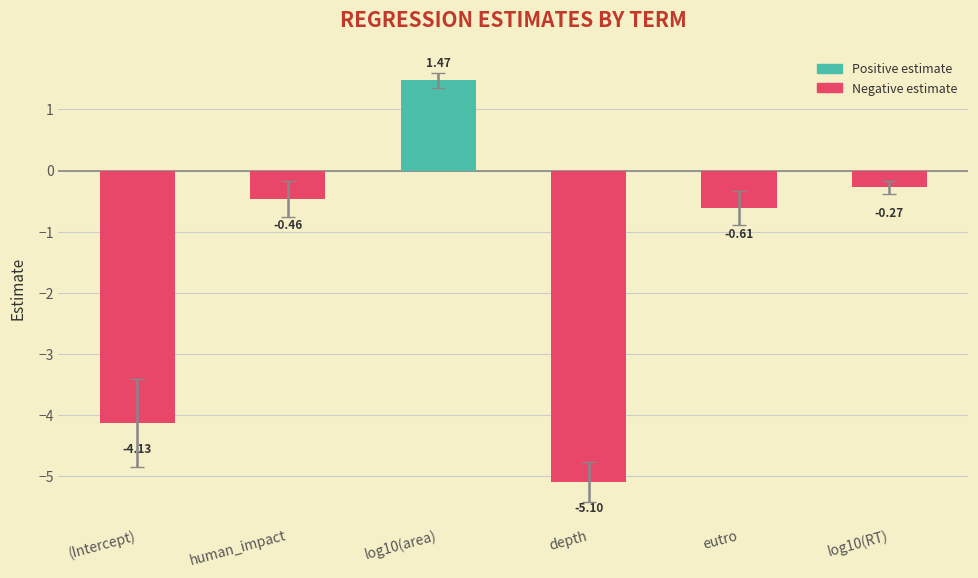

Is it true that std.error equals 0.5 at human_impact?

False